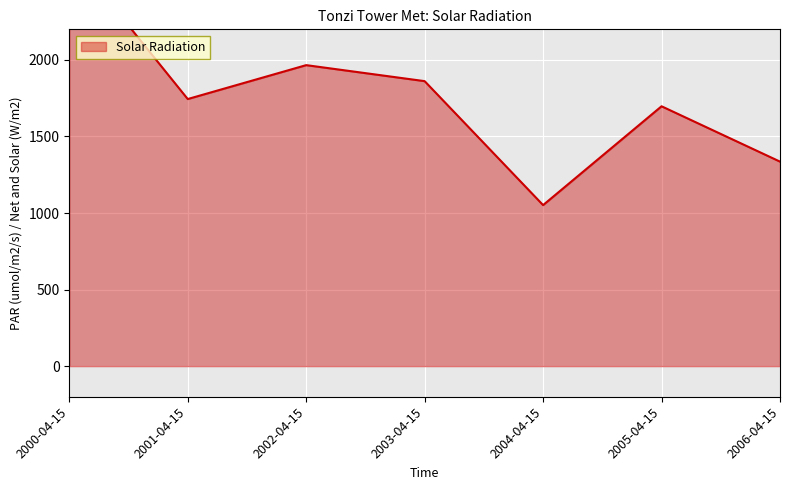

What is the difference between the second highest and minimum values?

914.2